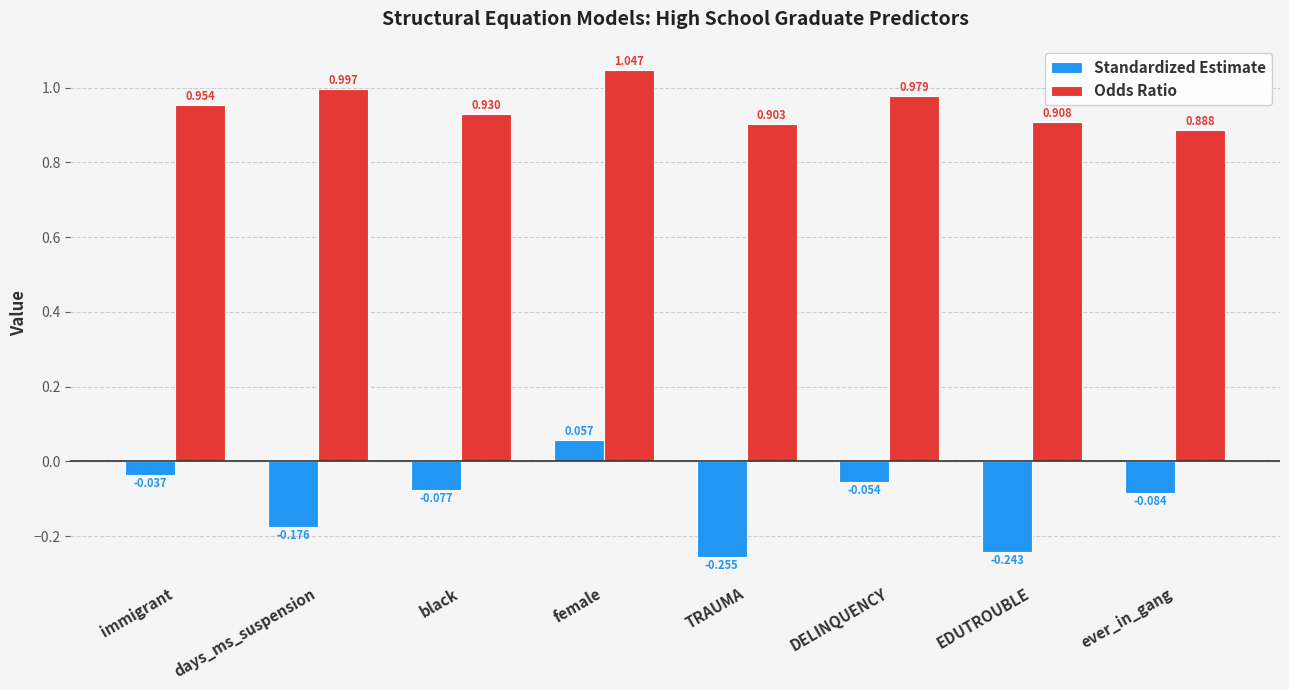

At how many categories does at least one series exceed 0?

8